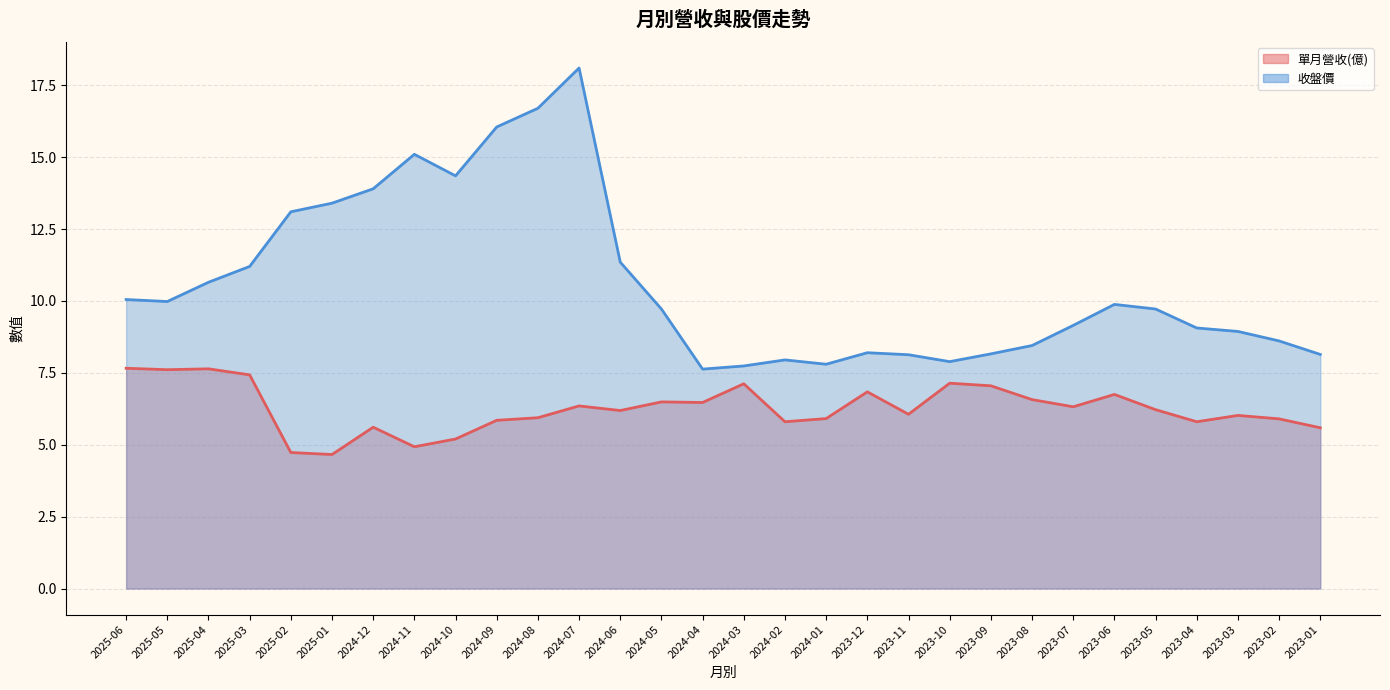

Which category has the highest value across all series?

2024-07